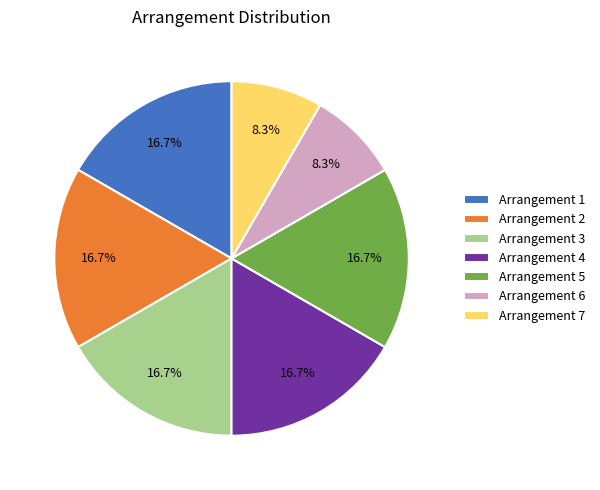

Approximately how many times larger is the value at Arrangement 6 compared to Arrangement 1?

0.5